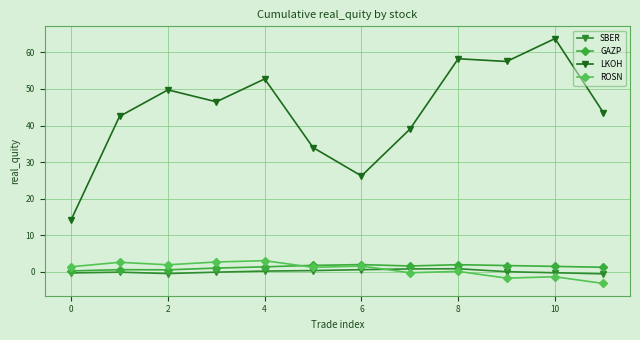

Which series has the largest total across all categories?

LKOH